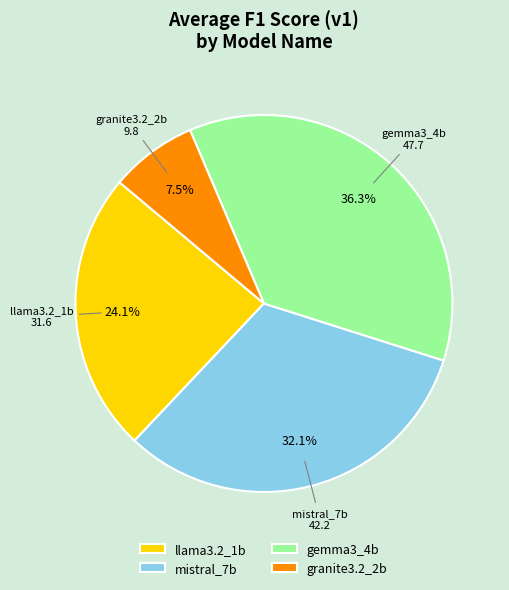

Does llama3.2_1b represent more than half of the total?

No